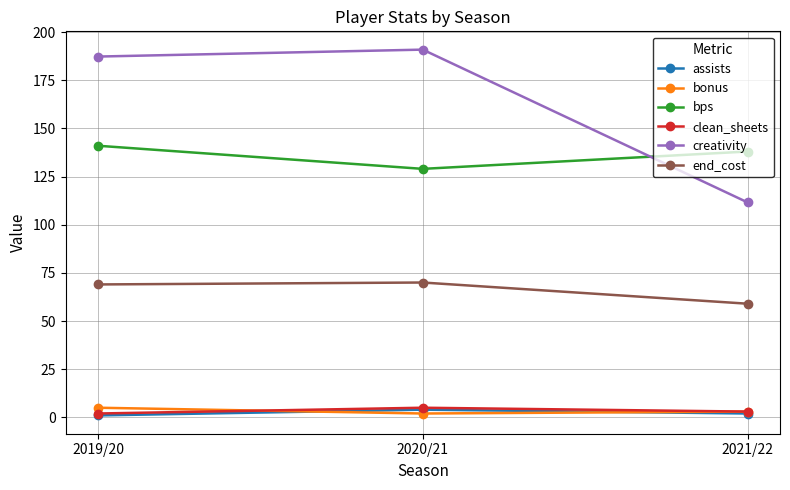

What are all the series names shown in the legend?

assists, bonus, bps, clean_sheets, creativity, end_cost